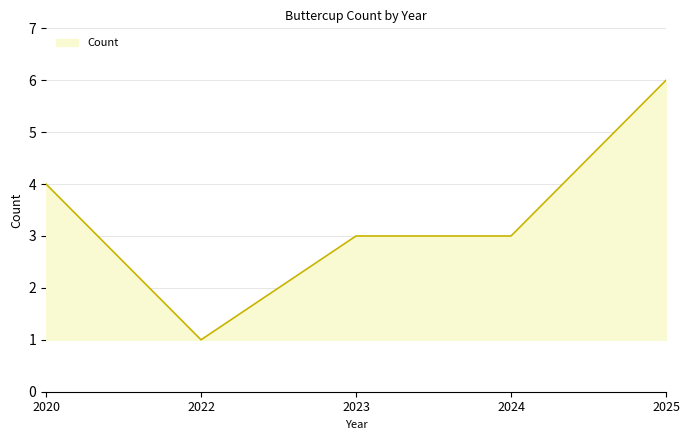

The chart shows a value of 1 at 2022. True or false?

True